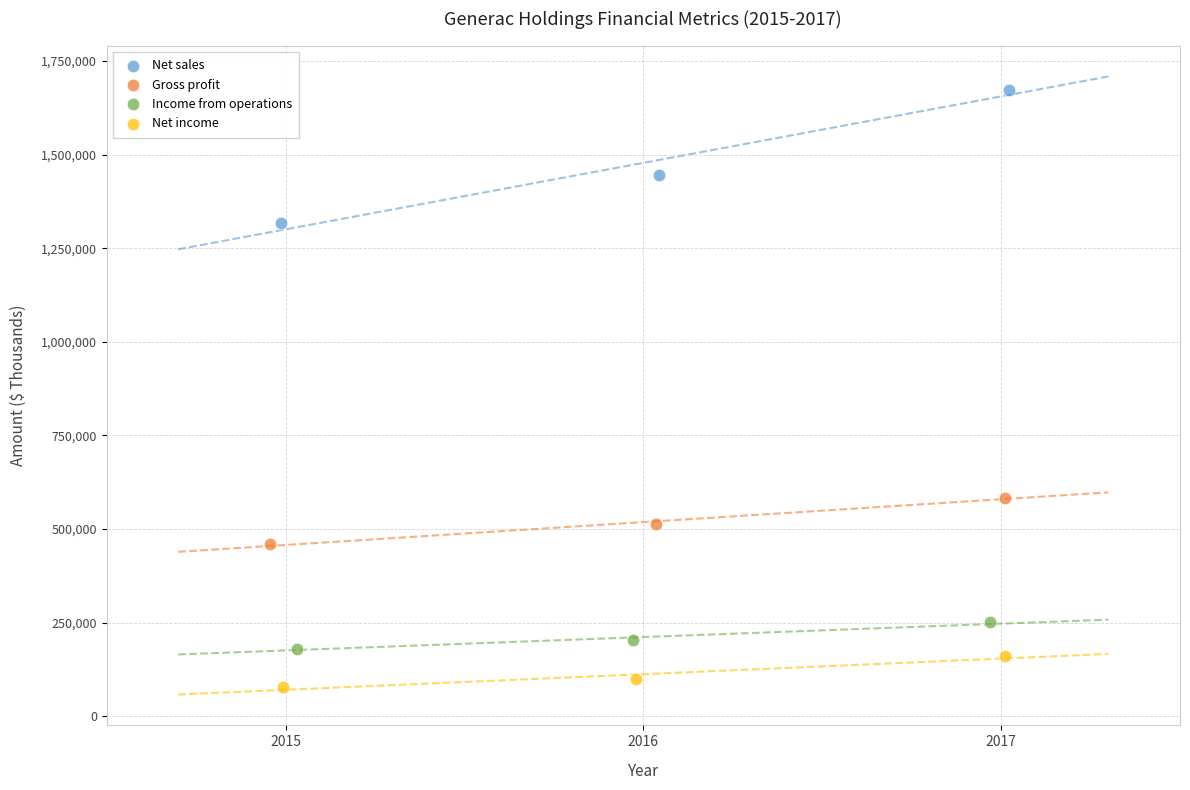

Which series has the widest spread of Y values?

Net sales